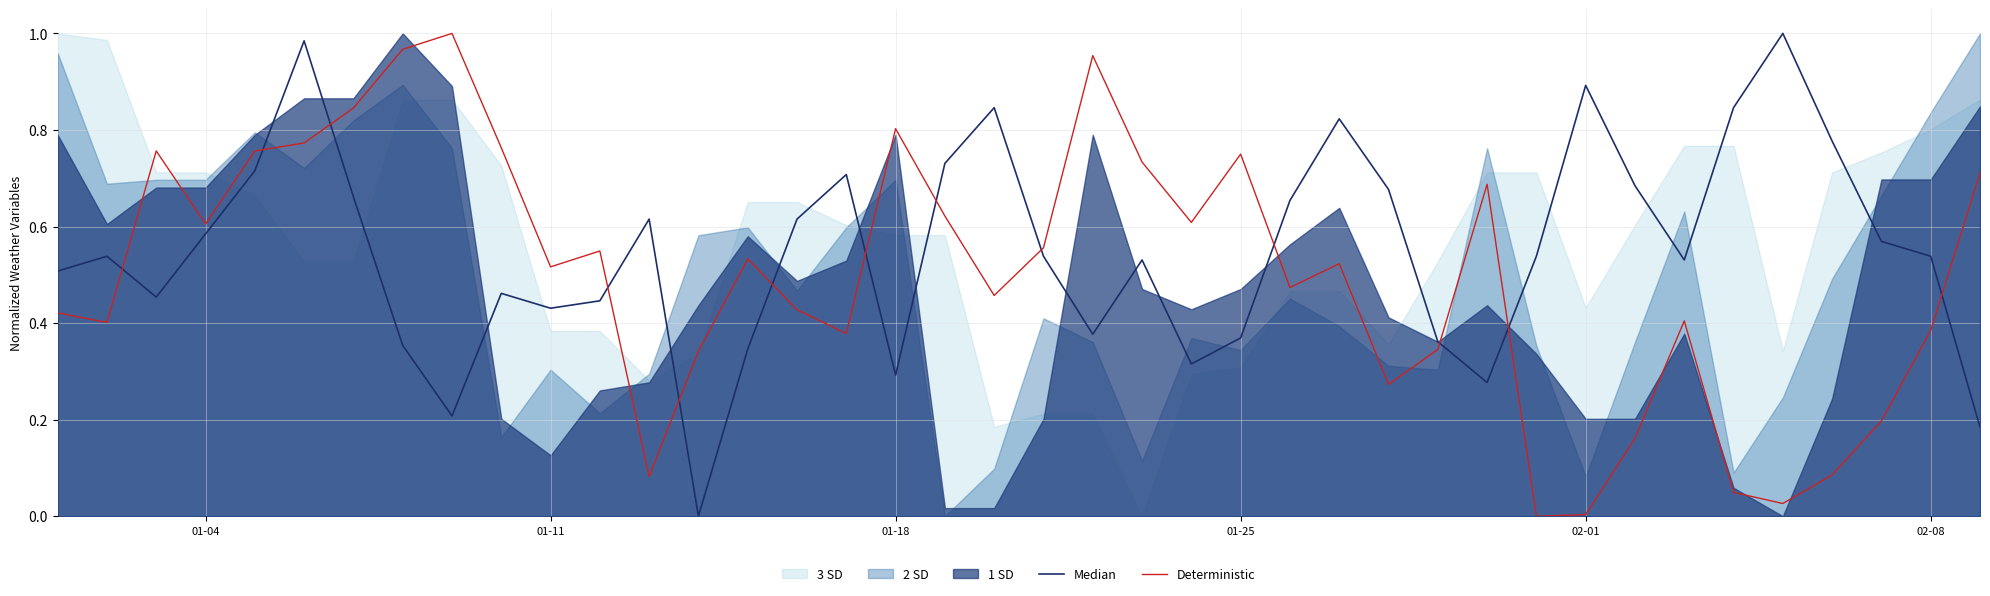

Rank the series by their maximum value, from lowest to highest.

Median, Deterministic